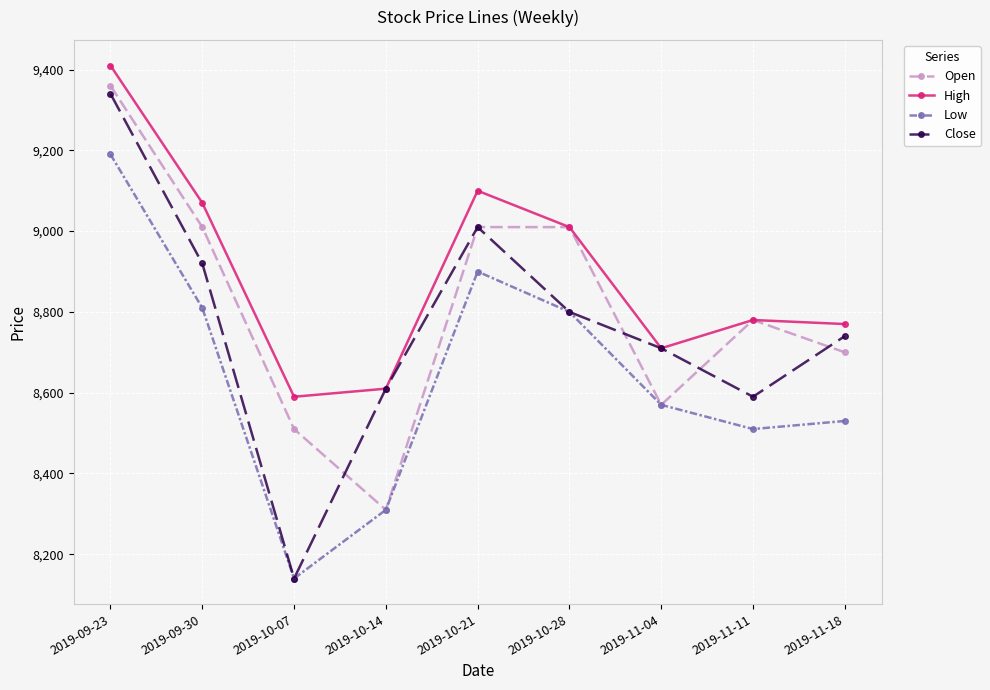

Which series has the widest spread of values?

Close